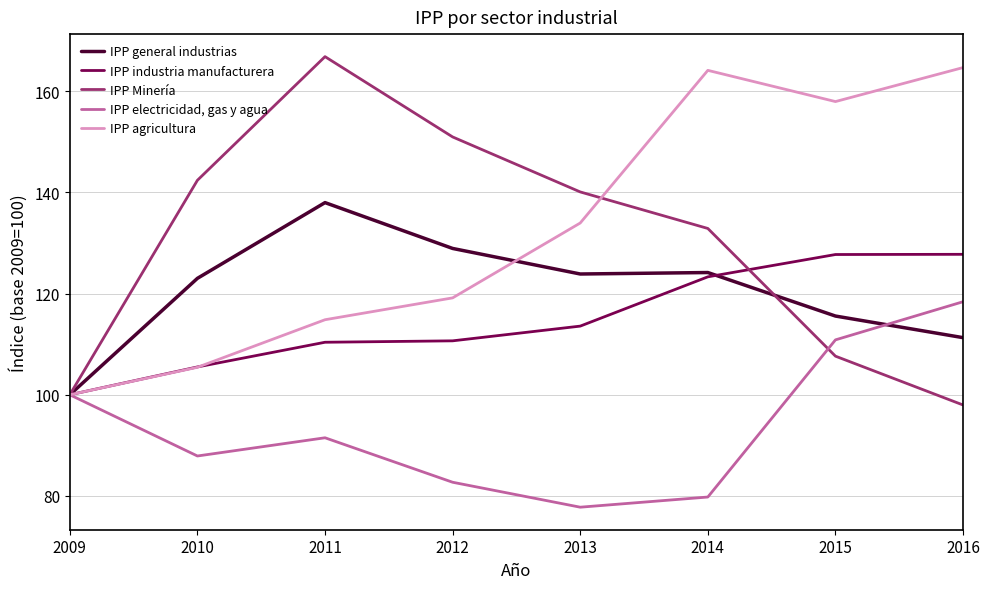

Where is IPP Minería nearest to the value 132?

2014